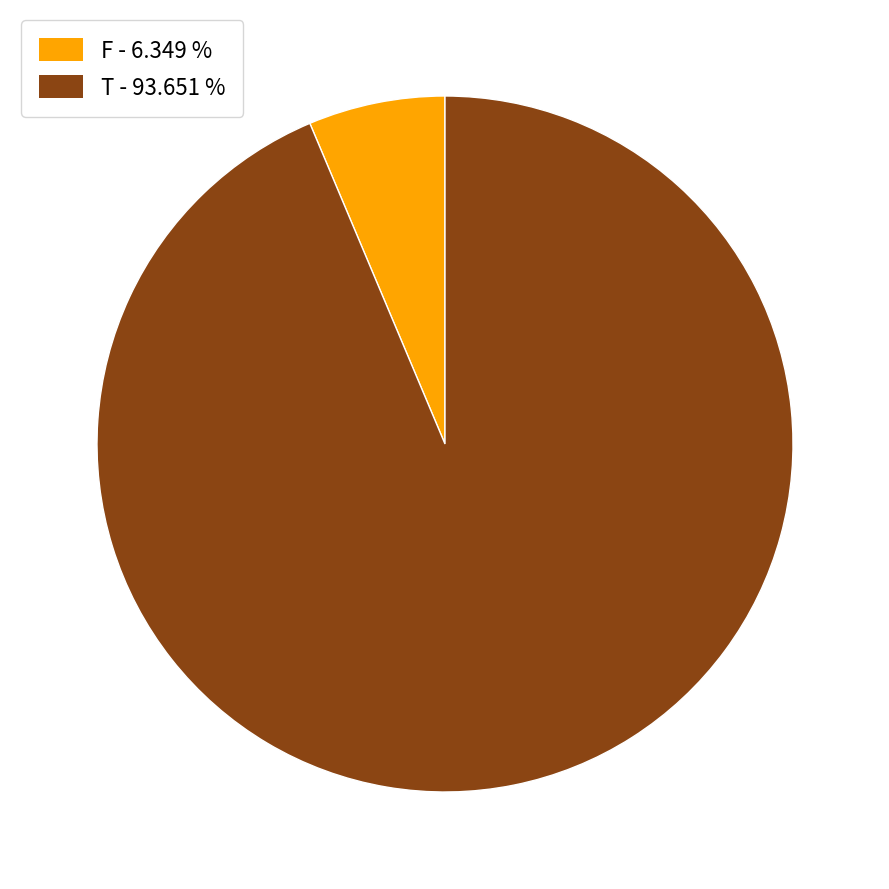

Which category accounts for the majority?

T